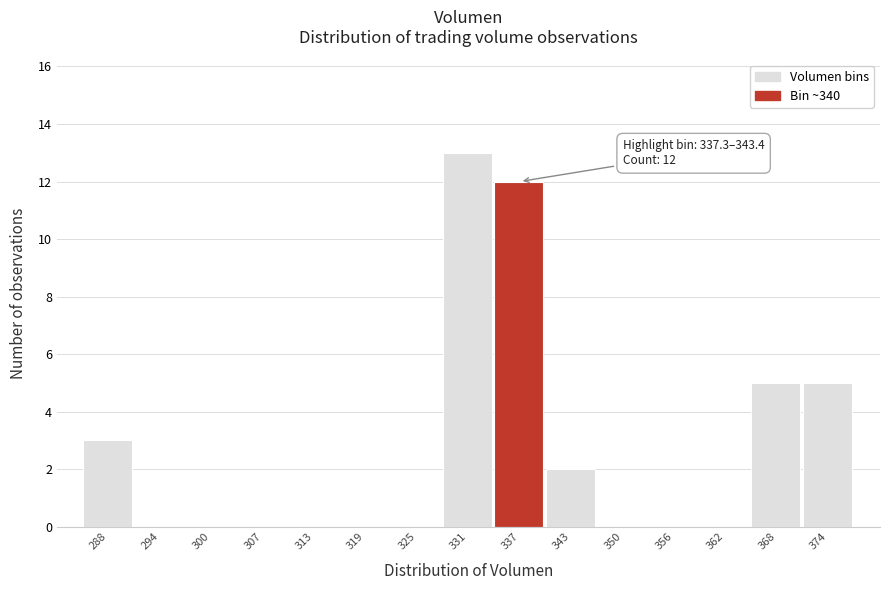

Reading left to right, extract all data points from this chart.

288=3	294=0	300=0	307=0	313=0	319=0	325=0	331=13	337=12	343=2	350=0	356=0	362=0	368=5	374=5